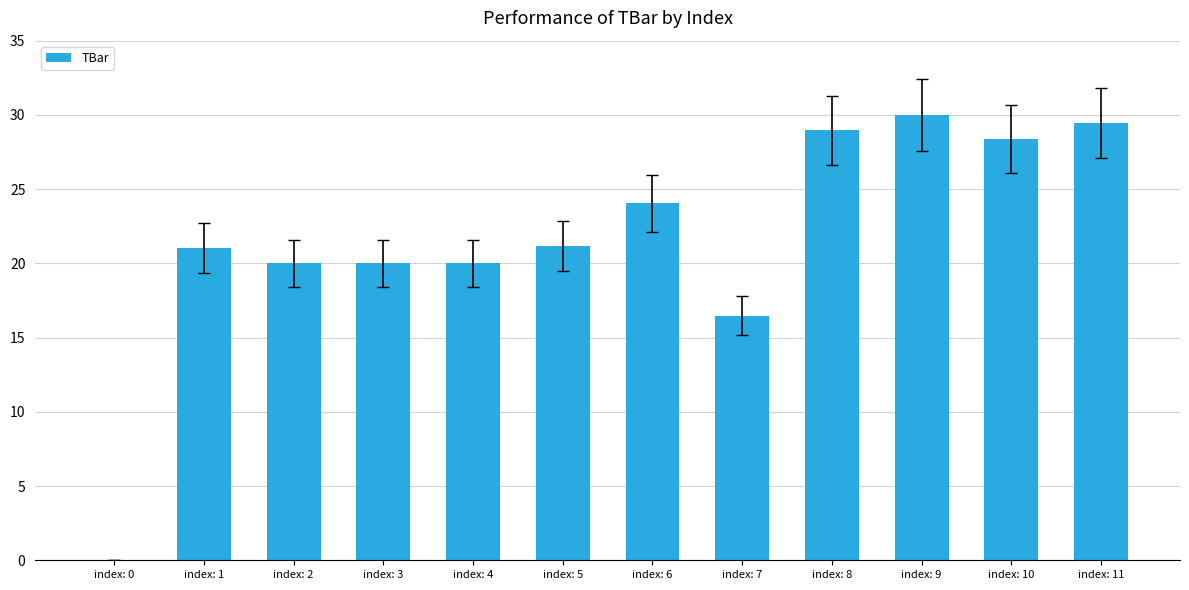

Where is the data nearest to the value 15?

index: 7